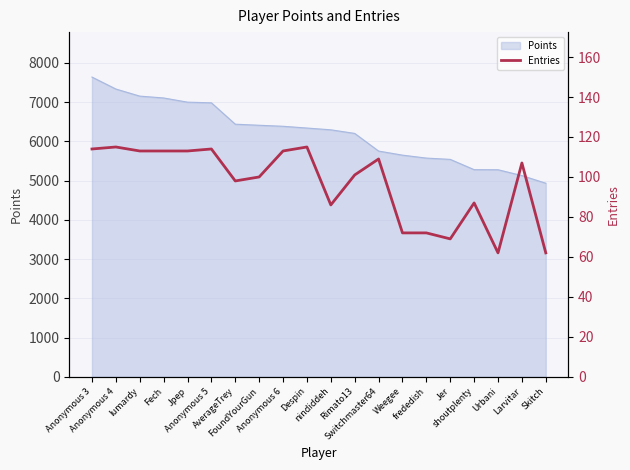

What is the label of the 14th point from the right?

AverageTrey